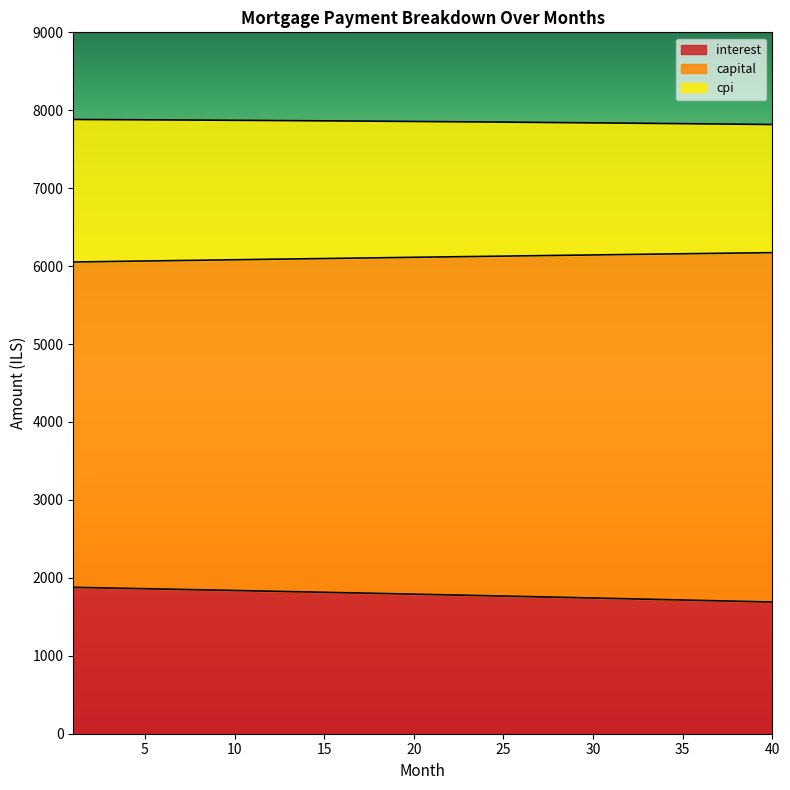

Which has a higher value, 15 or 11?

11